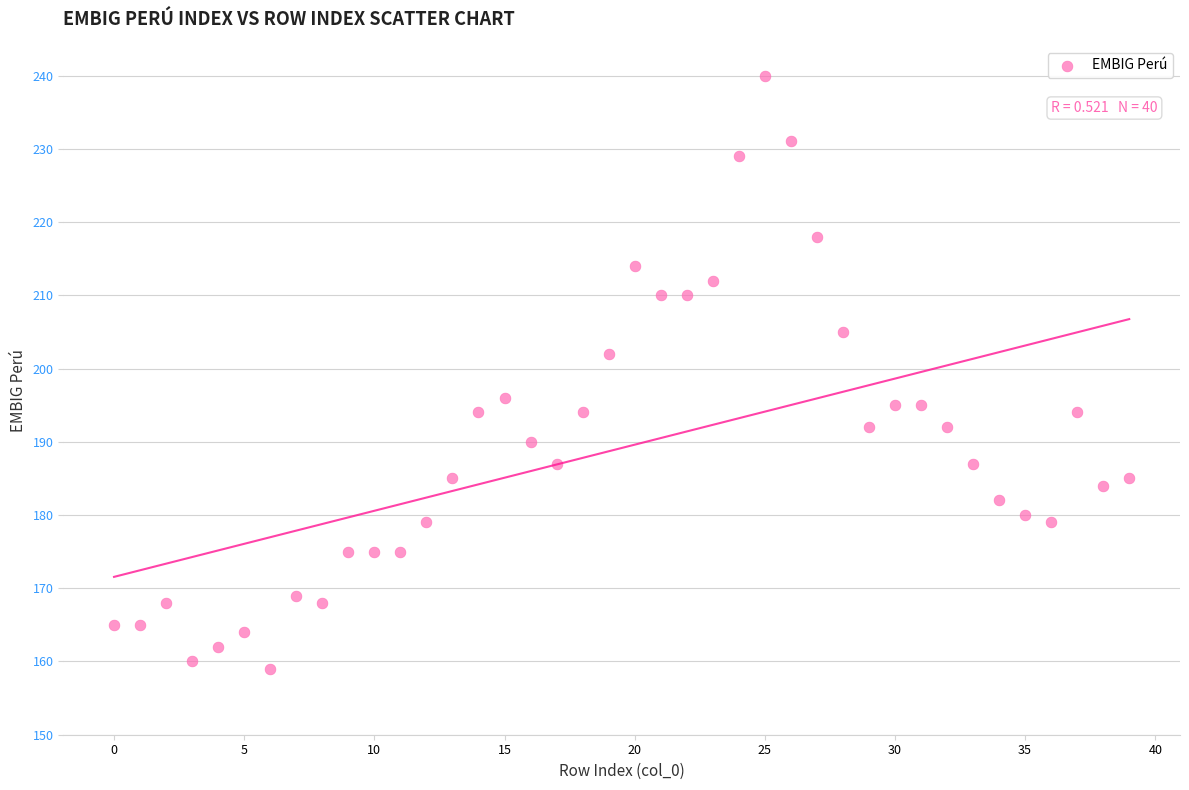

What is the range of Y values (max minus min)?

81